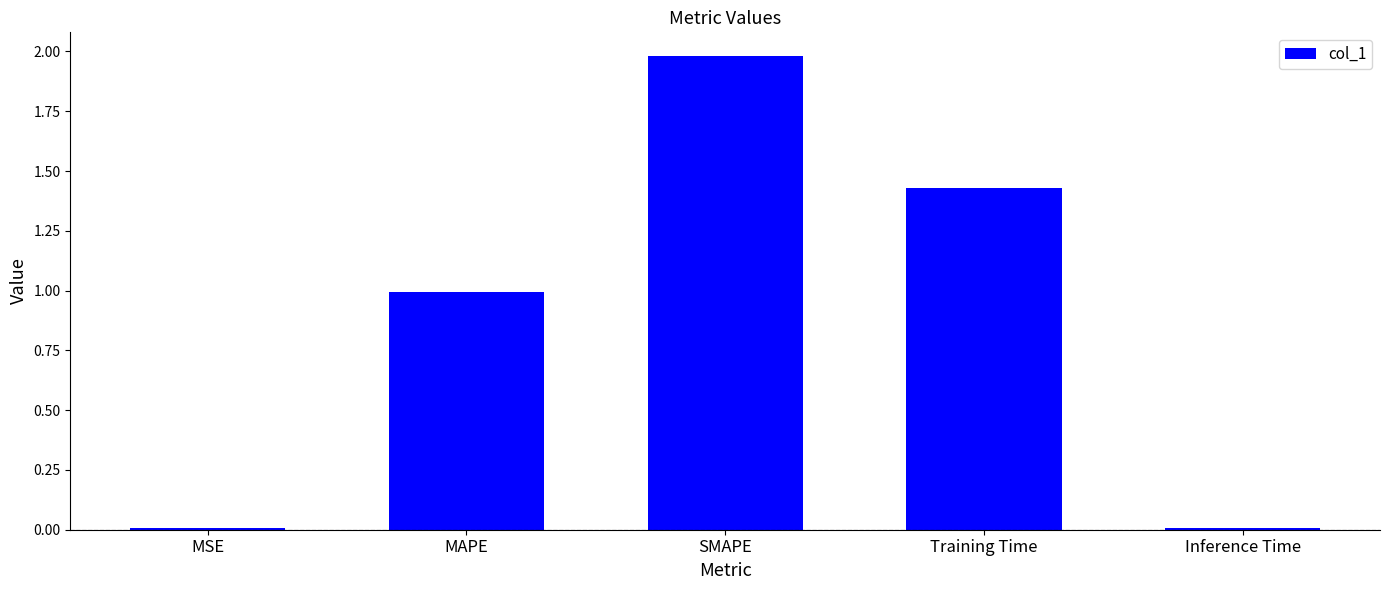

Is it true that the value at MAPE is 1.5?

False